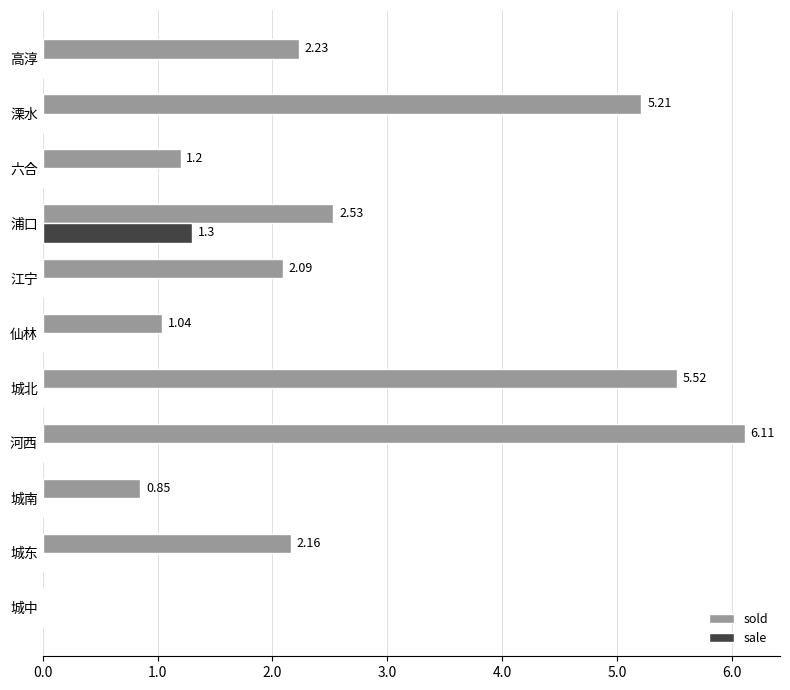

Which series has the widest spread of values?

sold